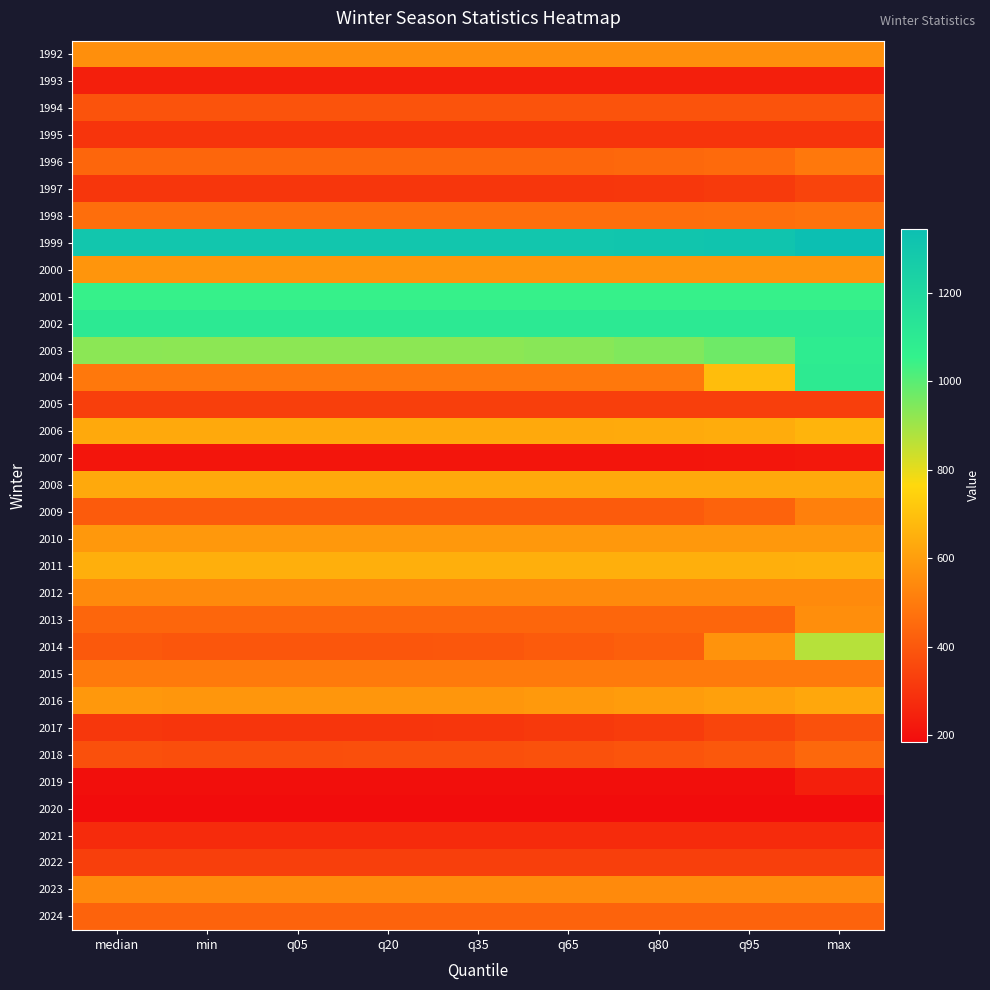

Rank the series by their maximum value, from highest to lowest.

1999, 2002, 2004, 2003, 2001, 2014, 2006, 2011, 2008, 2016, 2010, 2000, 1992, 2013, 2012, 2023, 2009, 2015, 1996, 1998, 2018, 2024, 1994, 2017, 1997, 2022, 2005, 1995, 2021, 1993, 2019, 2007, 2020